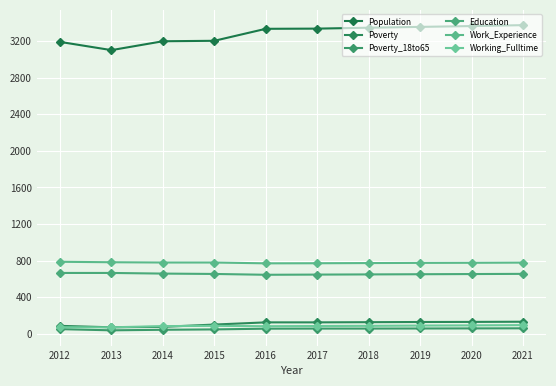

Which category has the lowest value in the Education series?

2016